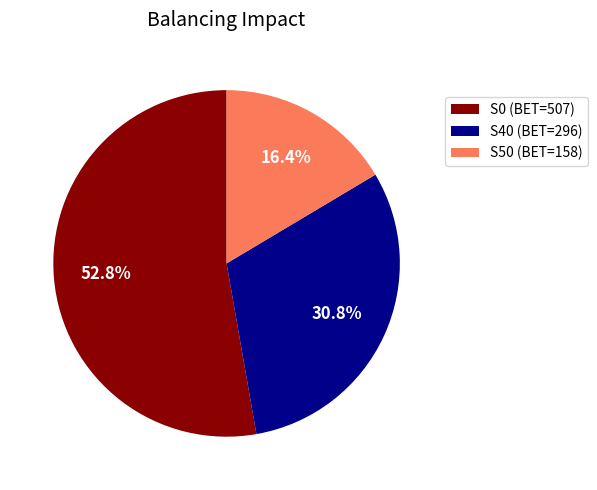

Is S0 (BET=507) the majority of the pie?

Yes